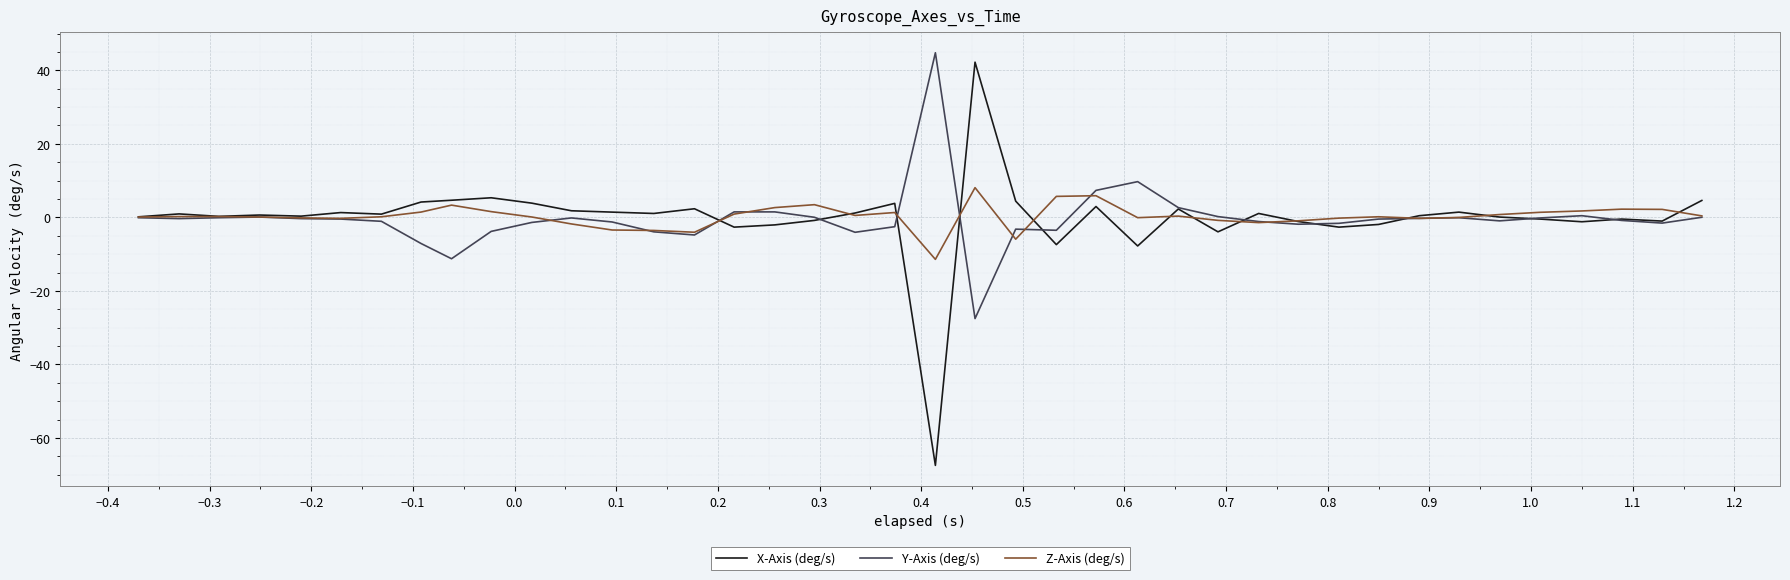

Which series has the widest spread of values?

X-Axis (deg/s)